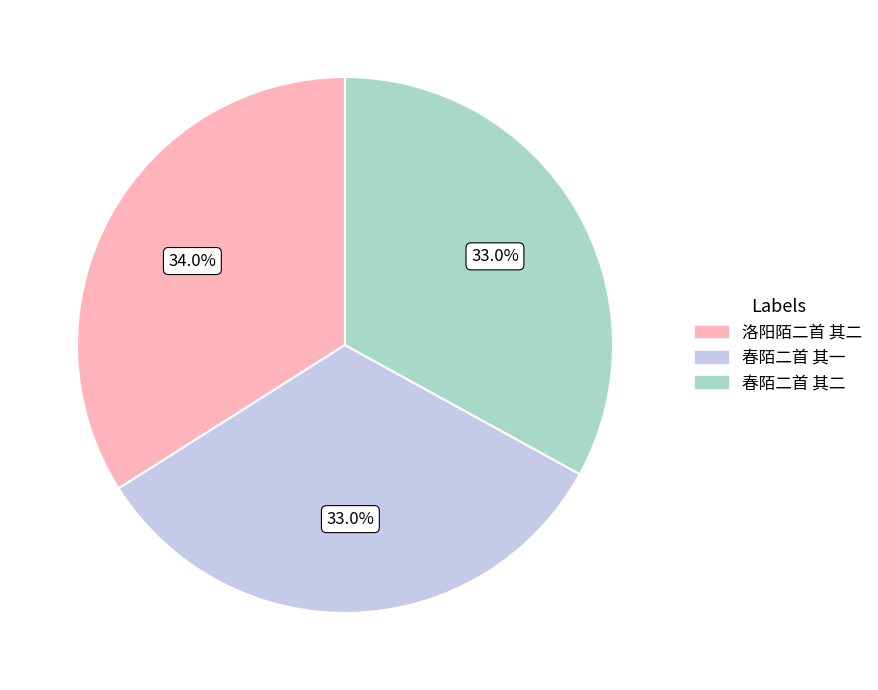

Is 春陌二首 其一 the majority of the pie?

No